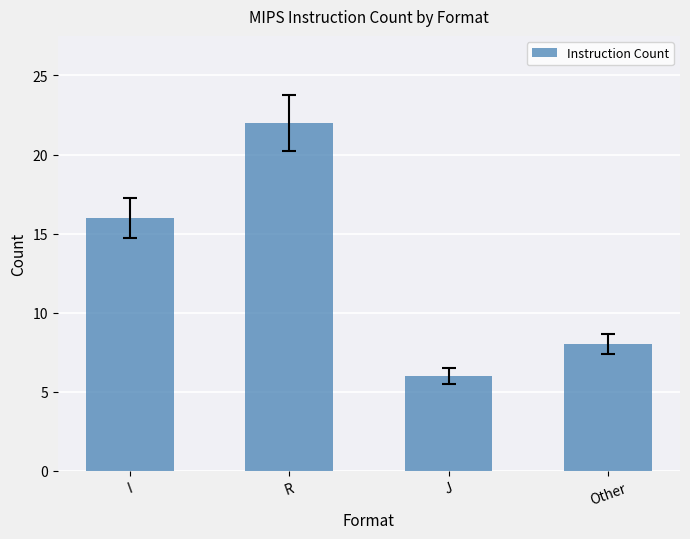

Does the chart contain stacked bars?

No